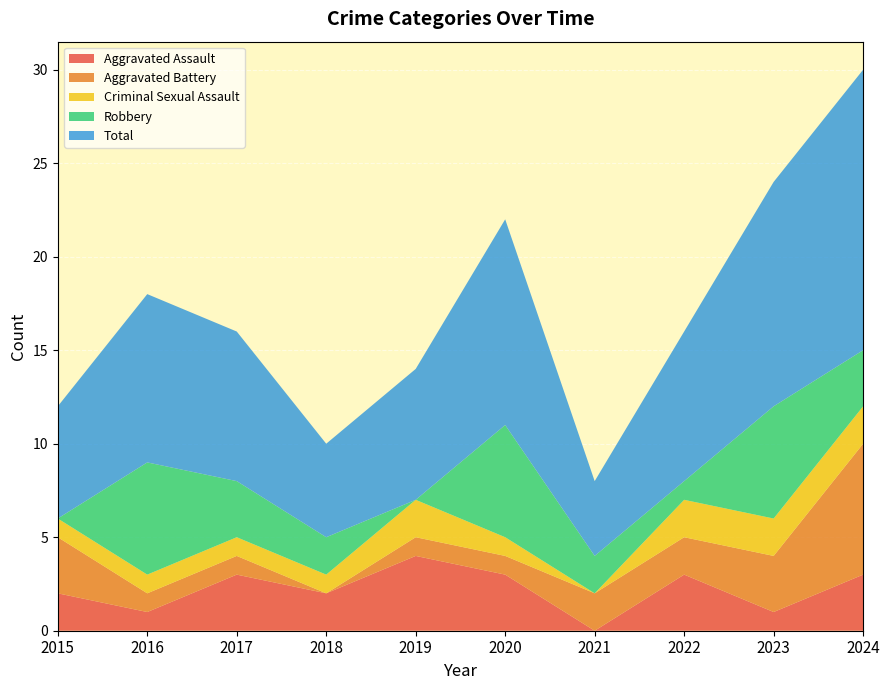

Reading left to right, extract all data points from this chart.

Aggravated Assault: 2	1	3	2	4	3	0	3	1	3
Aggravated Battery: 3	1	1	0	1	1	2	2	3	7
Criminal Sexual Assault: 1	1	1	1	2	1	0	2	2	2
Robbery: 0	6	3	2	0	6	2	1	6	3
Total: 6	9	8	5	7	11	4	8	12	15